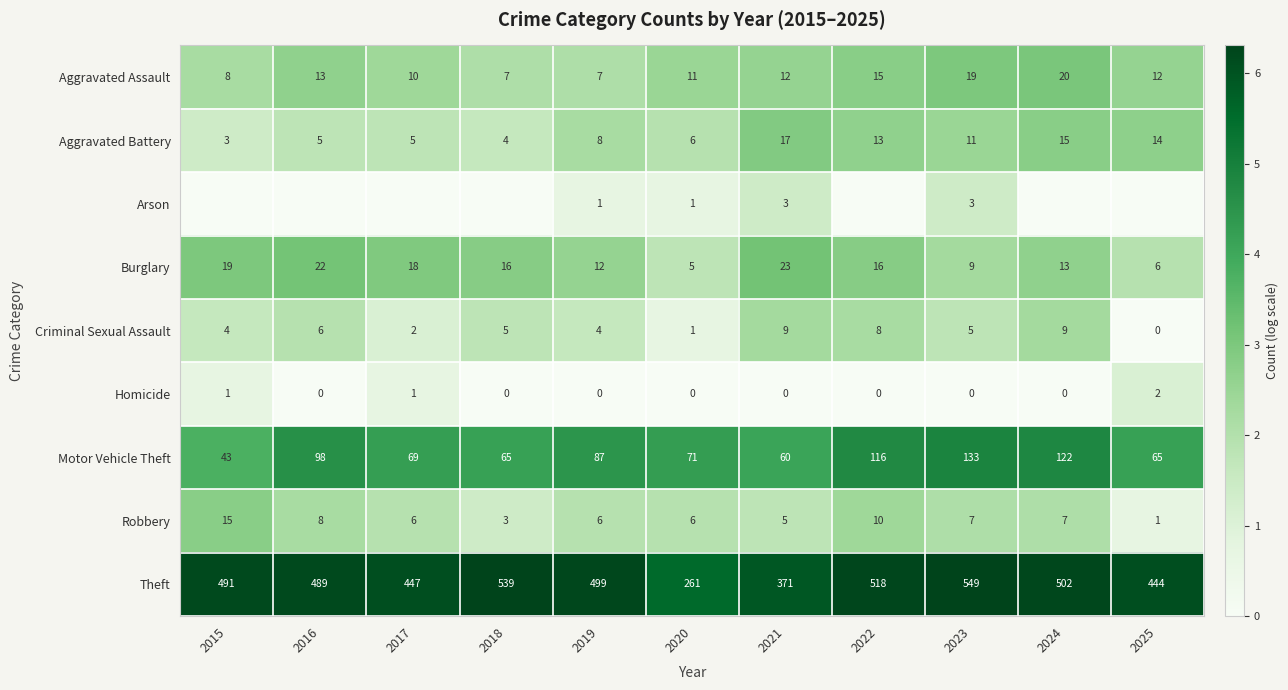

What is the total value across all series at 2020?

362